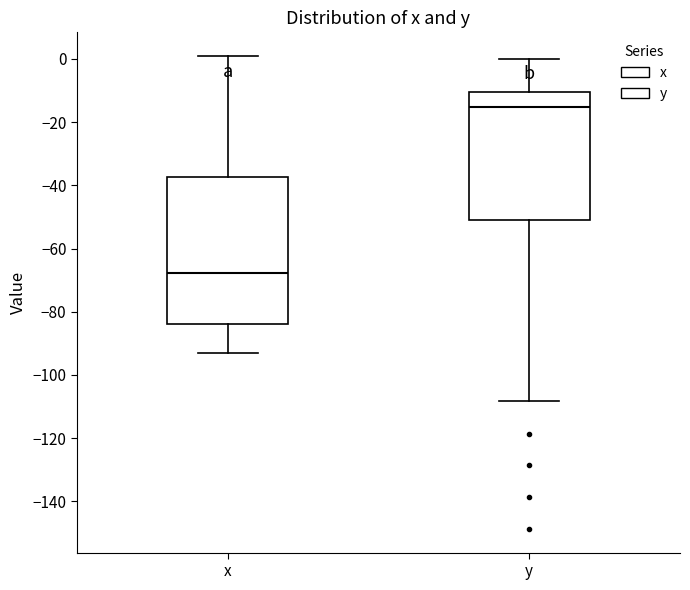

Which box has the lowest median line?

x